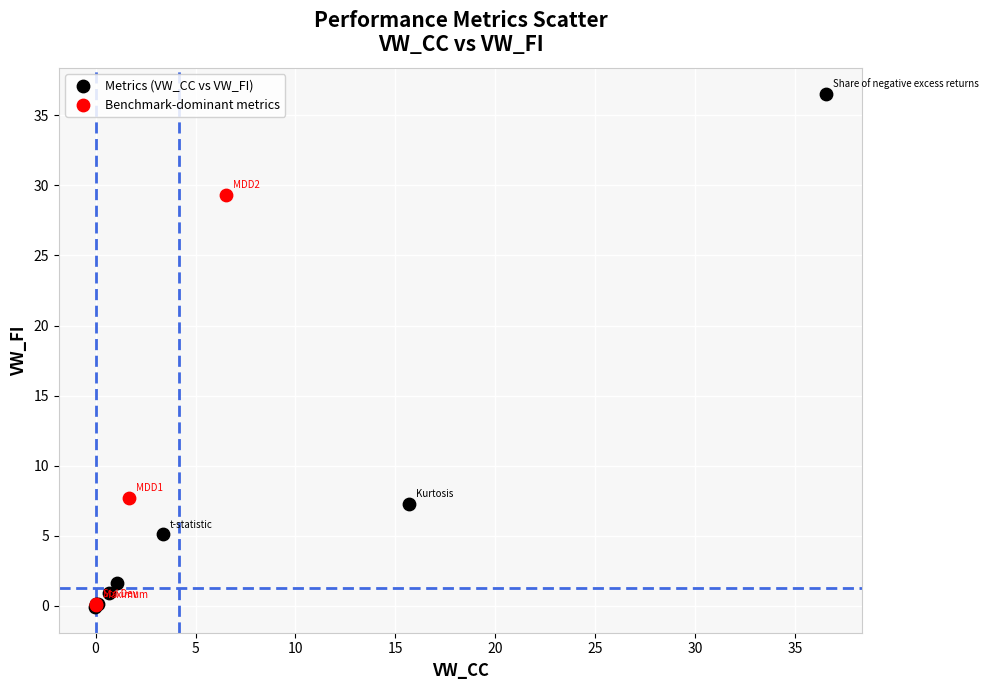

What are all the series names shown in the legend?

Metrics (VW_CC vs VW_FI), Benchmark-dominant metrics